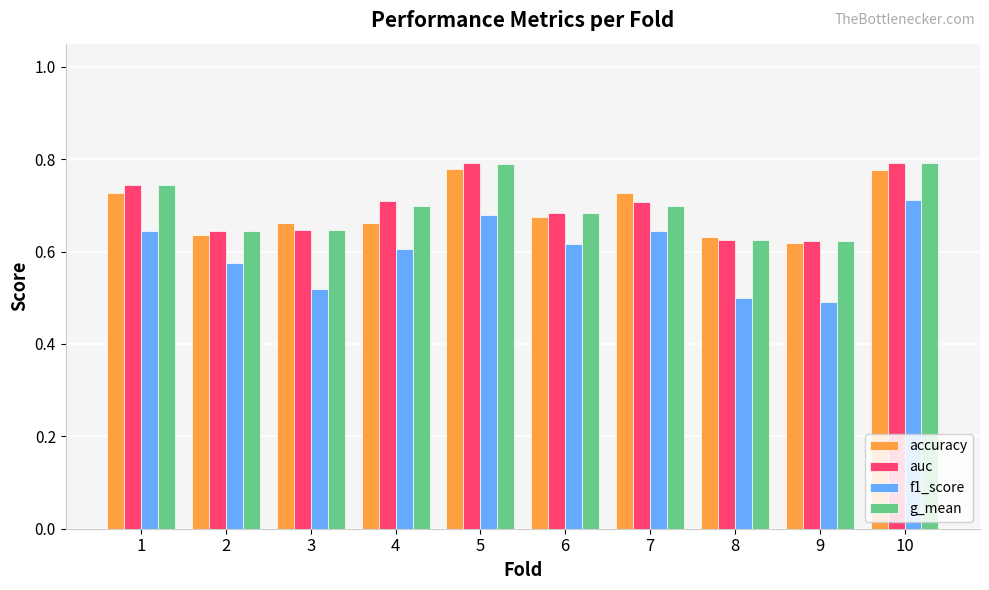

The auc series shows 1.2 at 4. True or false?

False